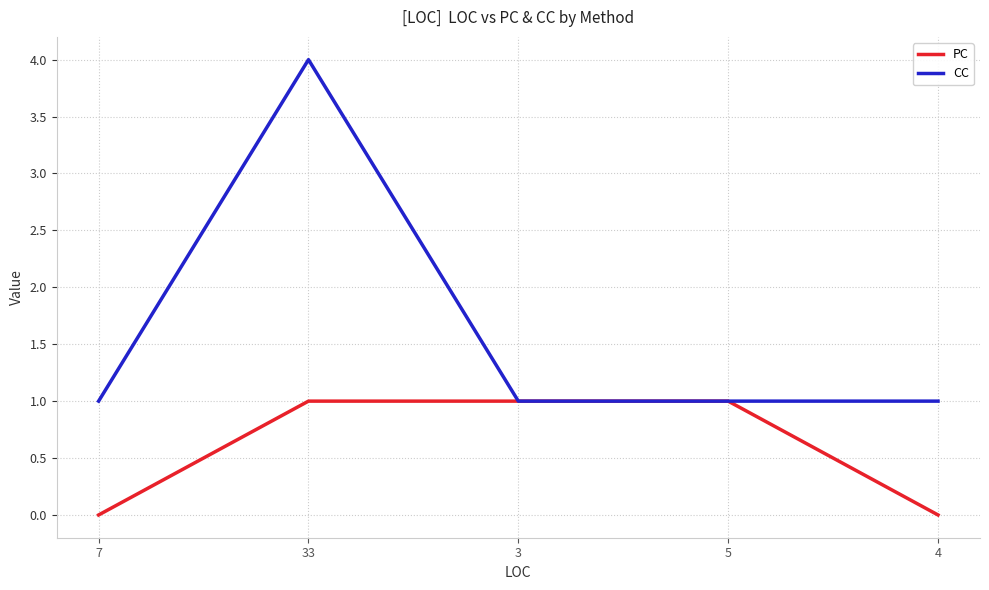

List the series in order of their peak value, lowest first.

PC, CC